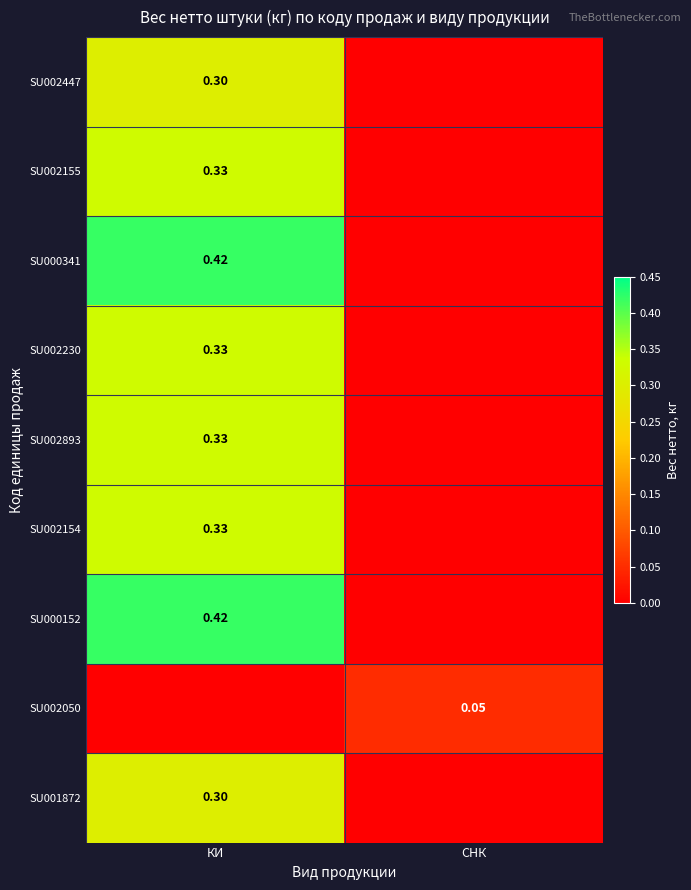

True or false: SU002447 has a value of 0.3 at КИ.

True